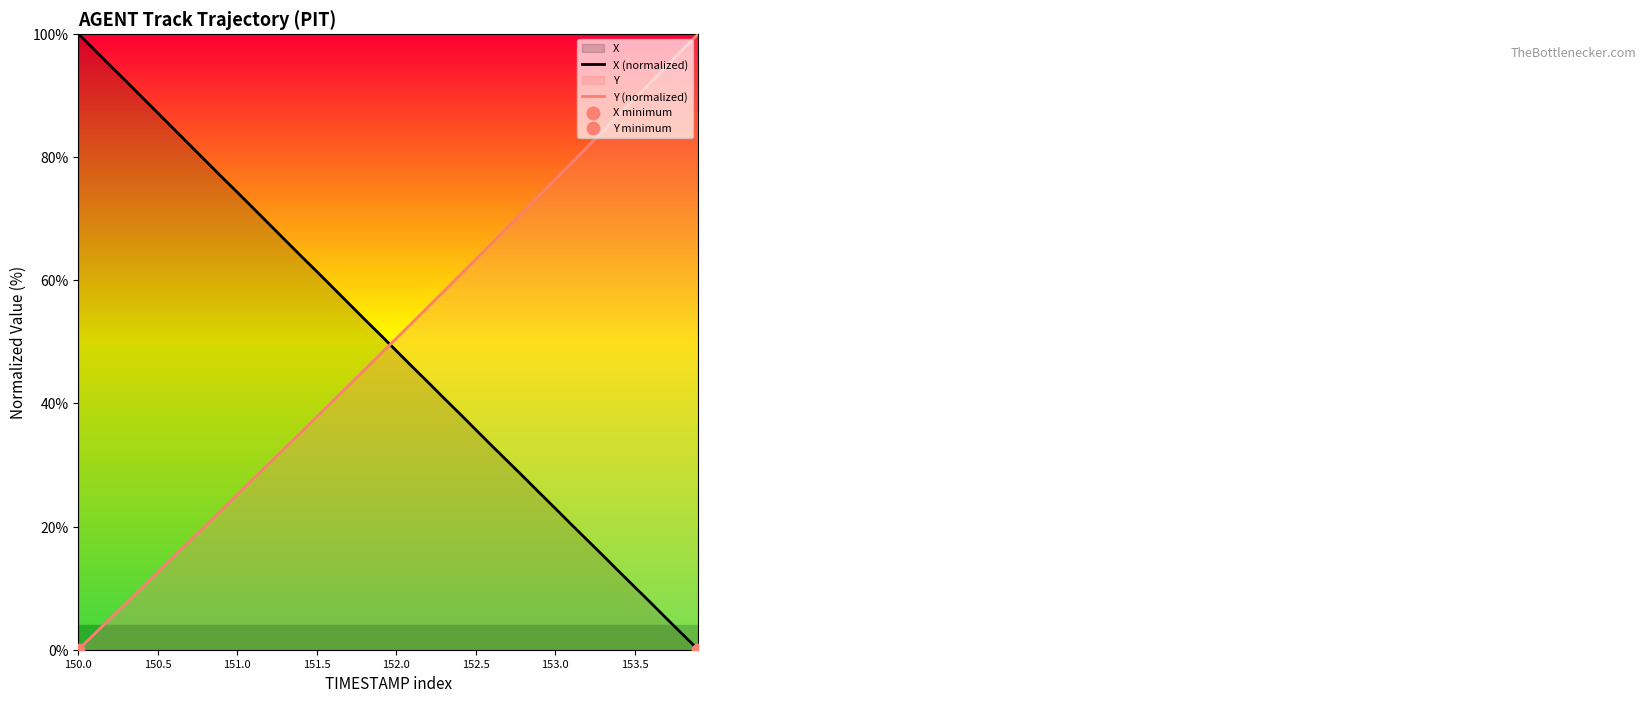

At which category is the sum across all series the highest?

150.0